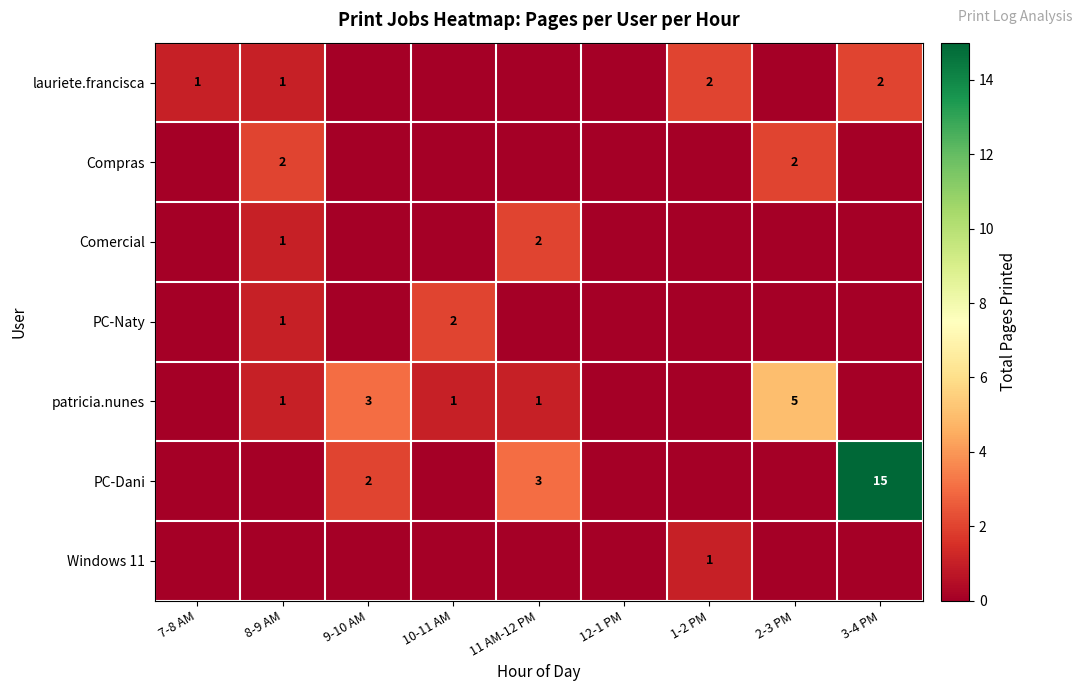

Where is Windows 11 nearest to the value 0?

7-8 AM